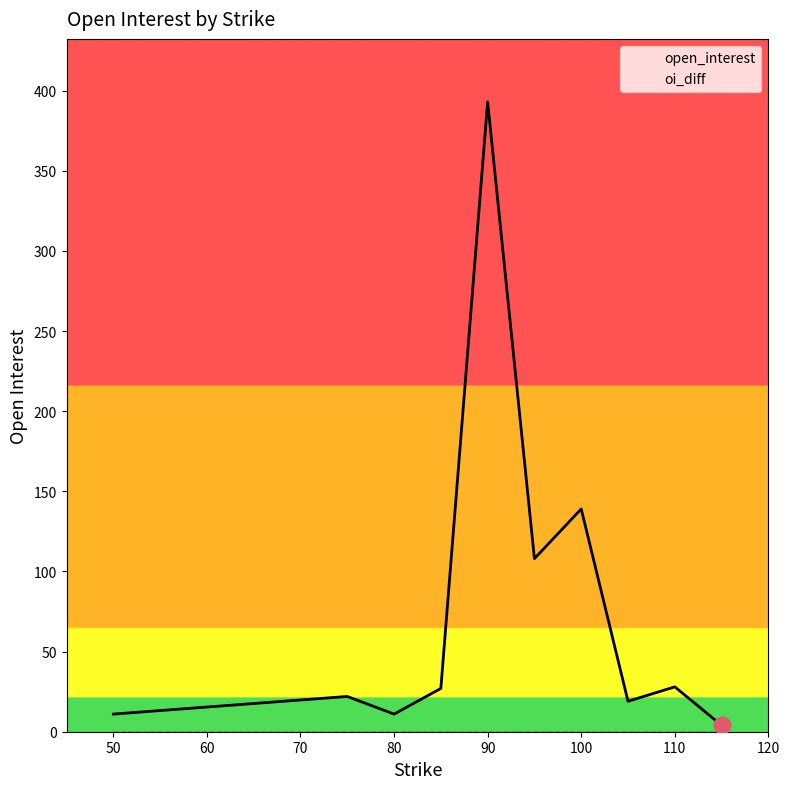

At which category is the sum across all series the highest?

90